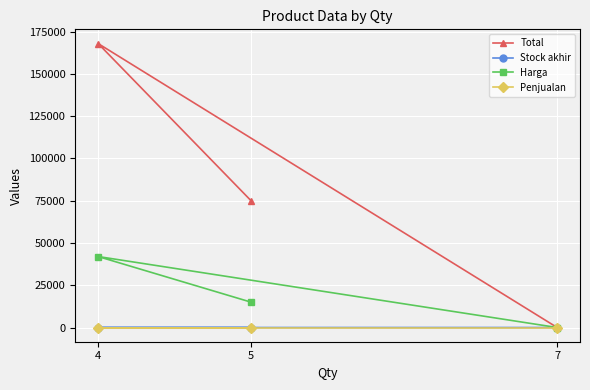

At how many categories does at least one series exceed 145272?

1